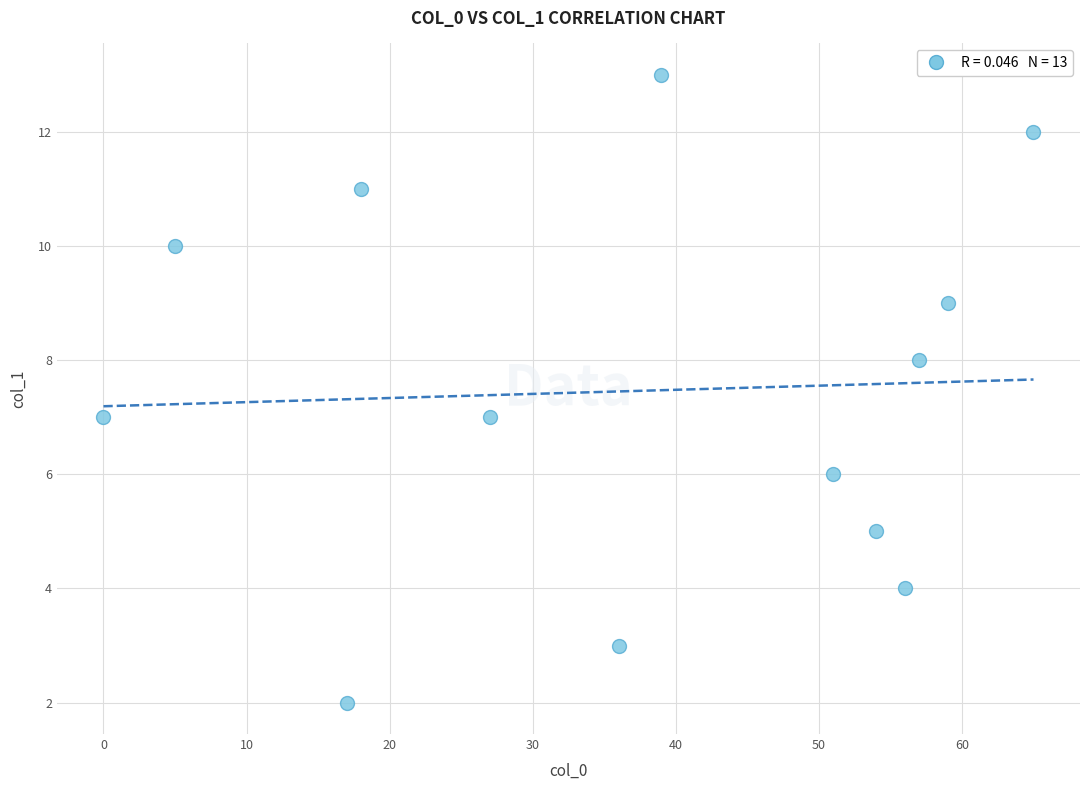

What is the range of X values (max minus min)?

65